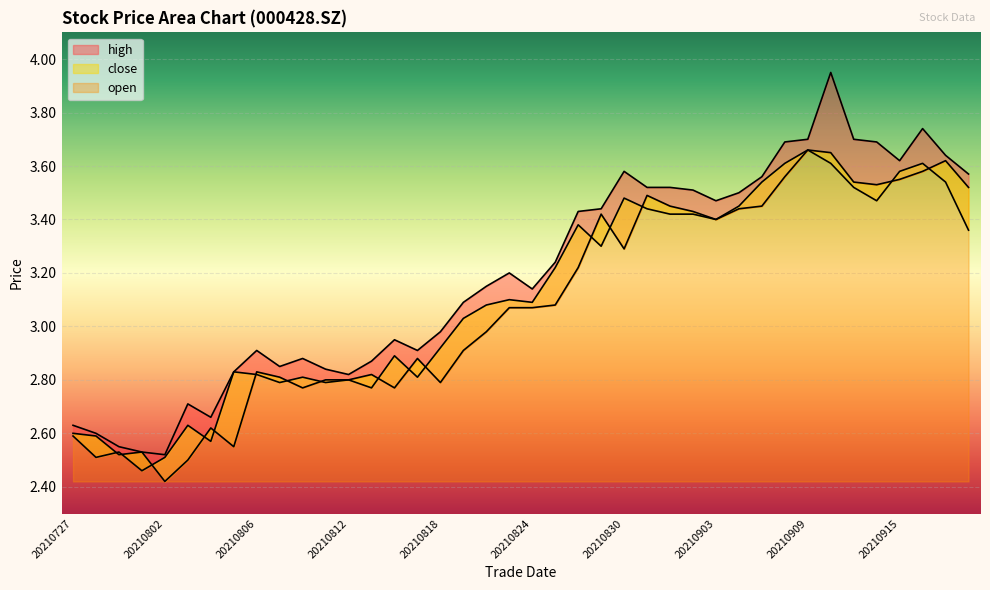

Which has a higher value, 20210903 or 20210823?

20210903